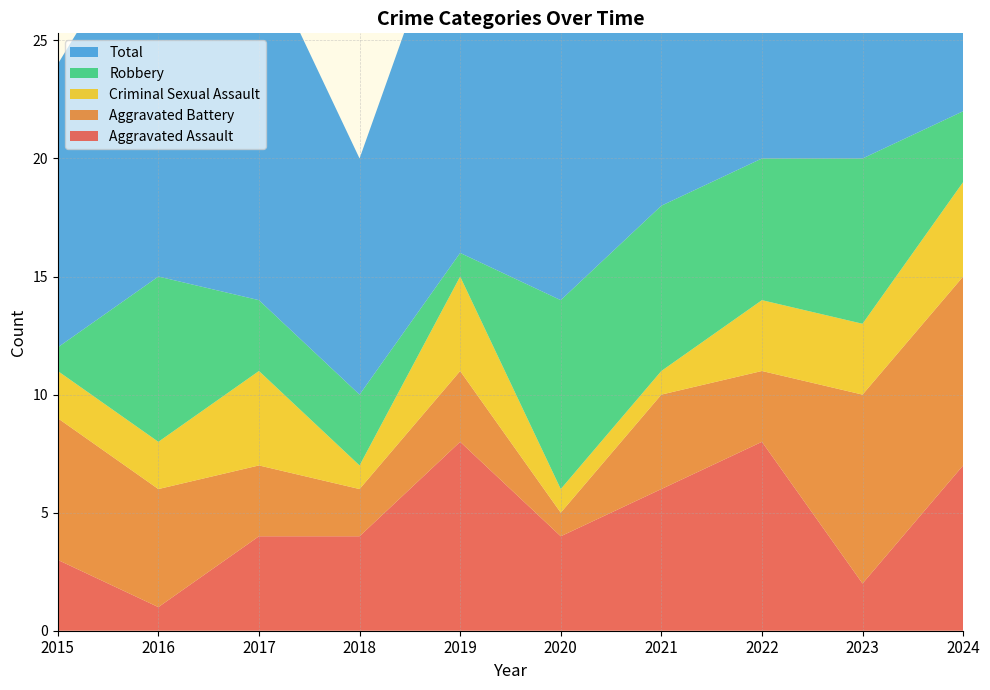

Reading left to right, transcribe all the data shown in this chart.

Aggravated Assault: 3	1	4	4	8	4	6	8	2	7
Aggravated Battery: 6	5	3	2	3	1	4	3	8	8
Criminal Sexual Assault: 2	2	4	1	4	1	1	3	3	4
Robbery: 1	7	3	3	1	8	7	6	7	3
Total: 12	16	15	10	16	14	18	20	20	22